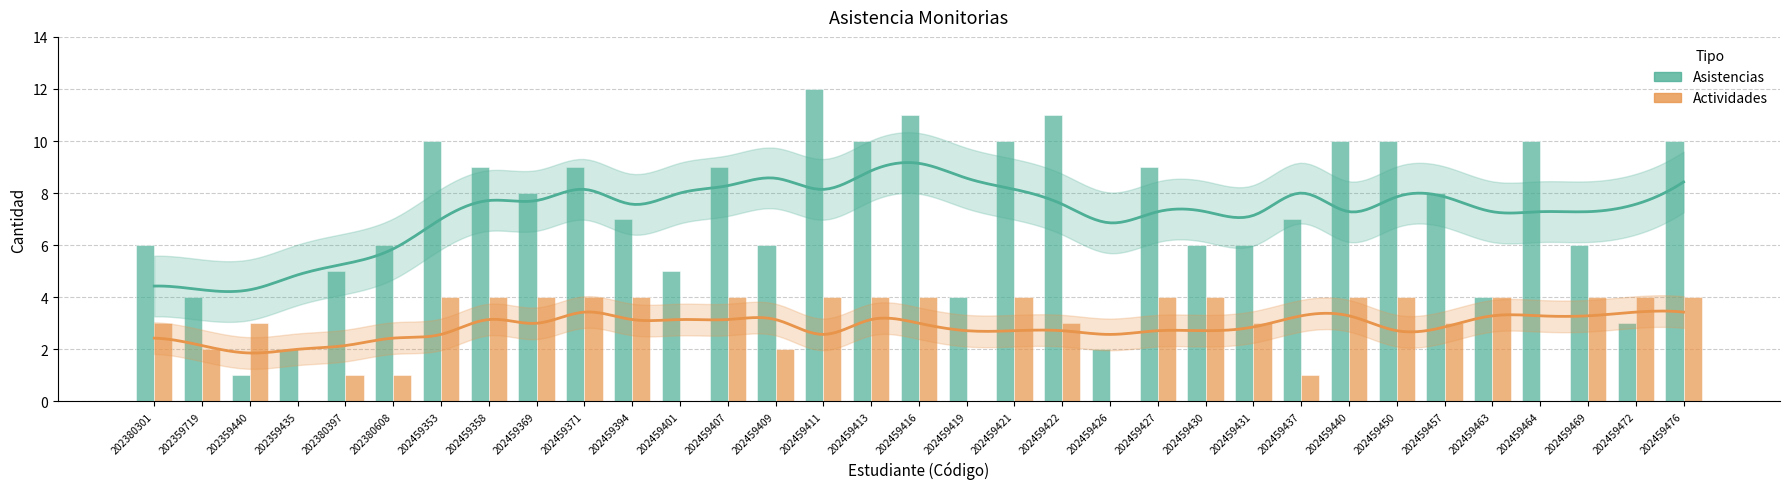

Read the Actividades value at 202459416.

4